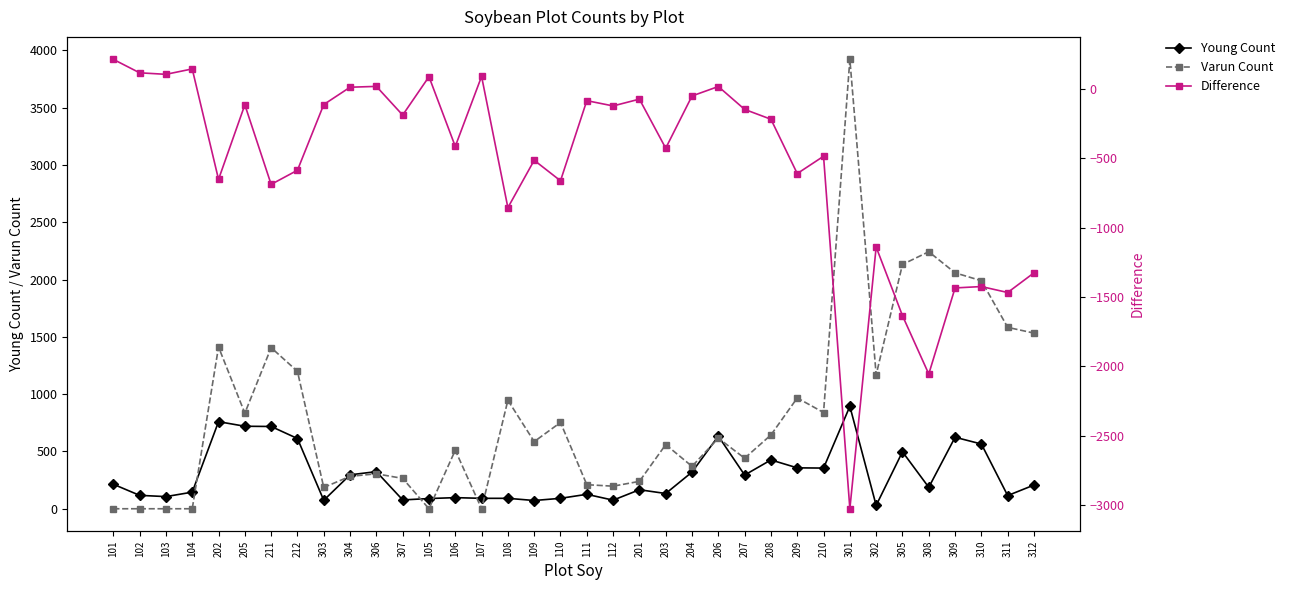

Reading left to right, transcribe all the data shown in this chart.

Young Count: 101=214	102=117	103=106	104=145	202=760	205=720	211=718	212=613	303=74	304=296	306=324	307=77	105=89	106=97	107=91	108=91	109=72	110=91	111=126	112=75	201=166	203=133	204=320	206=634	207=294	208=426	209=357	210=355	301=894	302=29	305=497	308=187	309=624	310=565	311=115	312=207
Varun Count: 101=0	102=0	103=0	104=0	202=1412	205=834	211=1406	212=1199	303=186	304=283	306=305	307=265	105=0	106=511	107=0	108=947	109=586	110=753	111=210	112=197	201=239	203=560	204=370	206=616	207=441	208=644	209=967	210=840	301=3922	302=1169	305=2132	308=2243	309=2059	310=1990	311=1583	312=1533
Difference: 101=214	102=117	103=106	104=145	202=-652	205=-114	211=-688	212=-586	303=-112	304=13	306=19	307=-188	105=89	106=-414	107=91	108=-856	109=-514	110=-662	111=-84	112=-122	201=-73	203=-427	204=-50	206=18	207=-147	208=-218	209=-610	210=-485	301=-3028	302=-1140	305=-1635	308=-2056	309=-1435	310=-1425	311=-1468	312=-1326